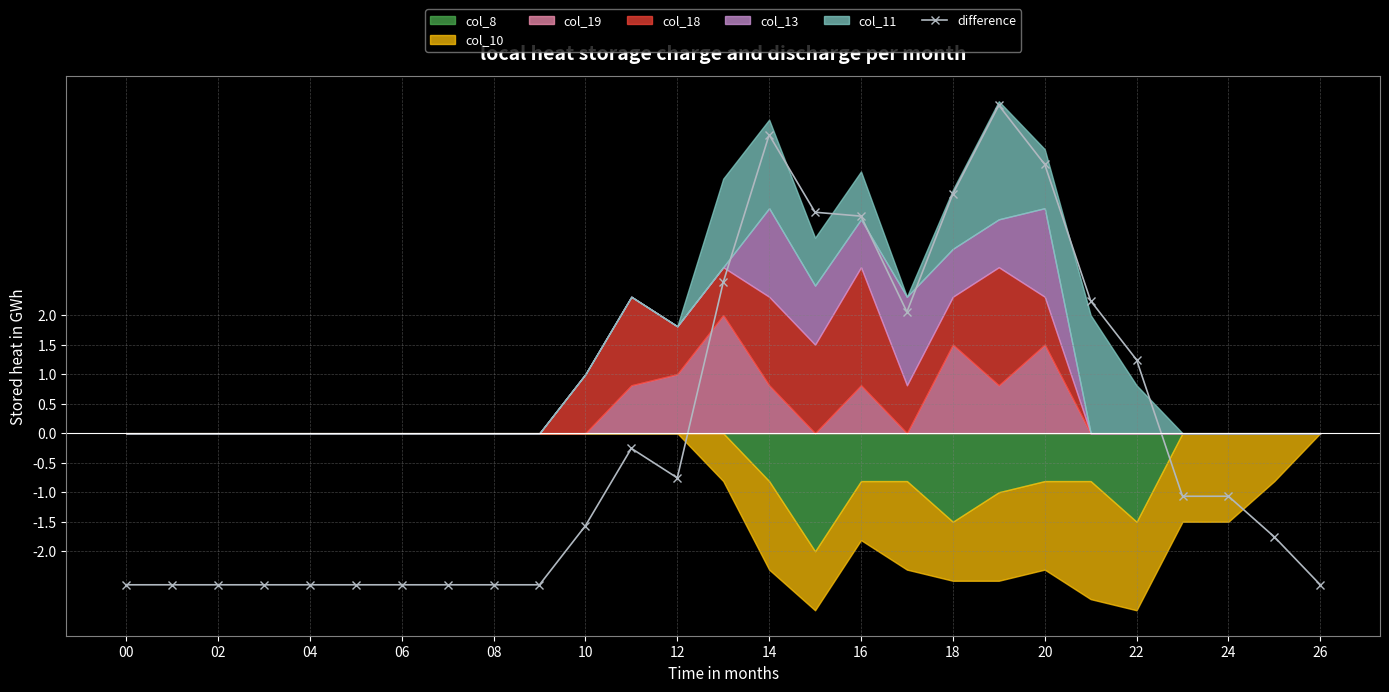

How many positive values are there?

10